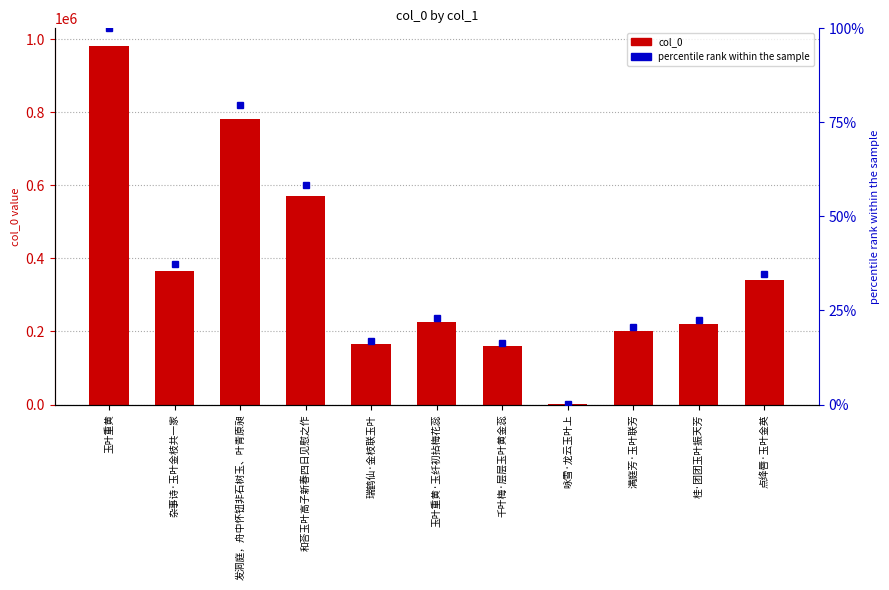

What is the change in value from 玉叶重黄 to 满庭芳·玉叶联芳?

-779523